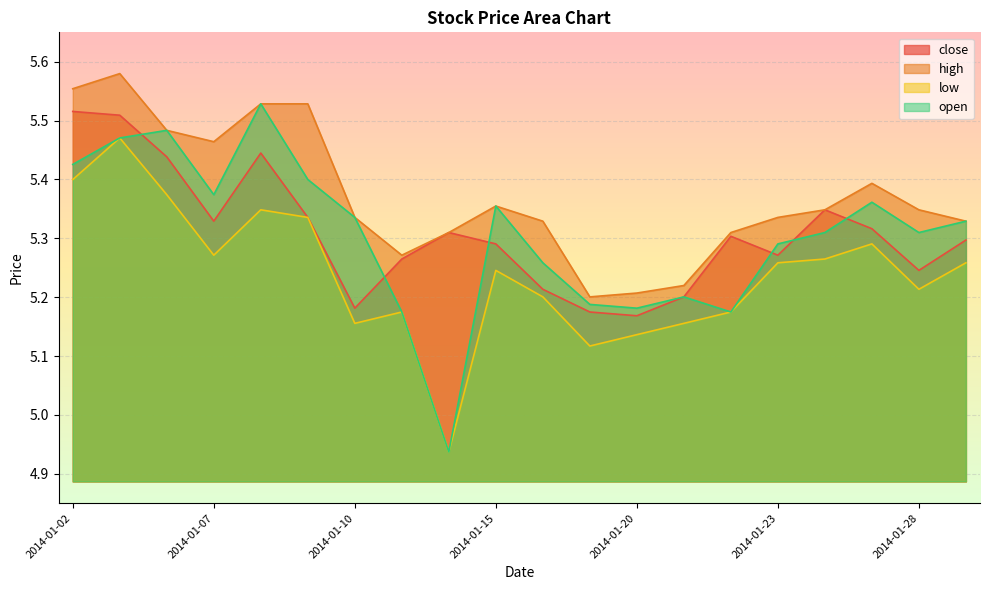

Which has a higher value, 2014-01-15 or 2014-01-22?

2014-01-22